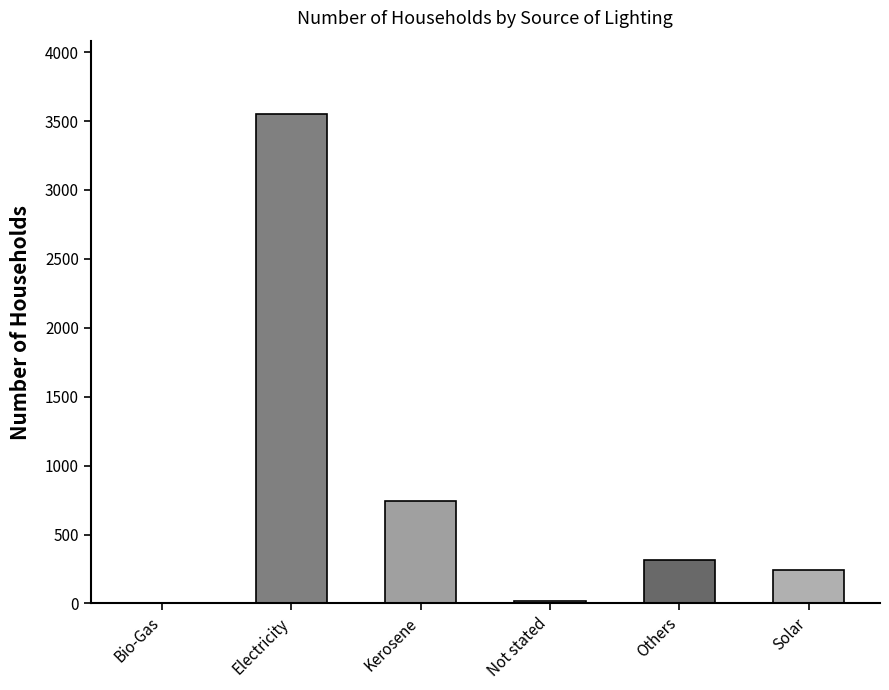

How many data points does each series have?

6